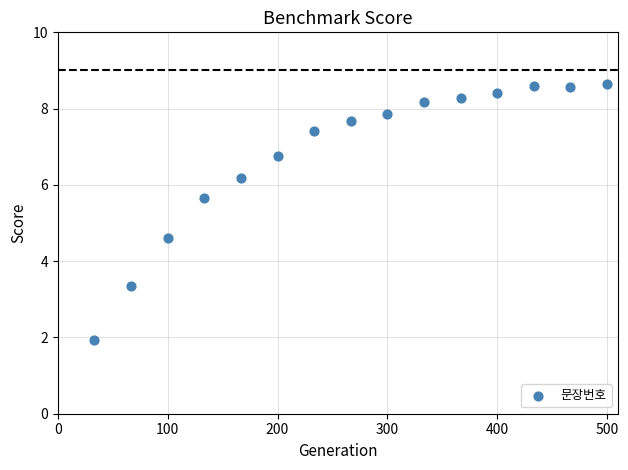

What Y value in the scatter plot is closest to 5?

4.6